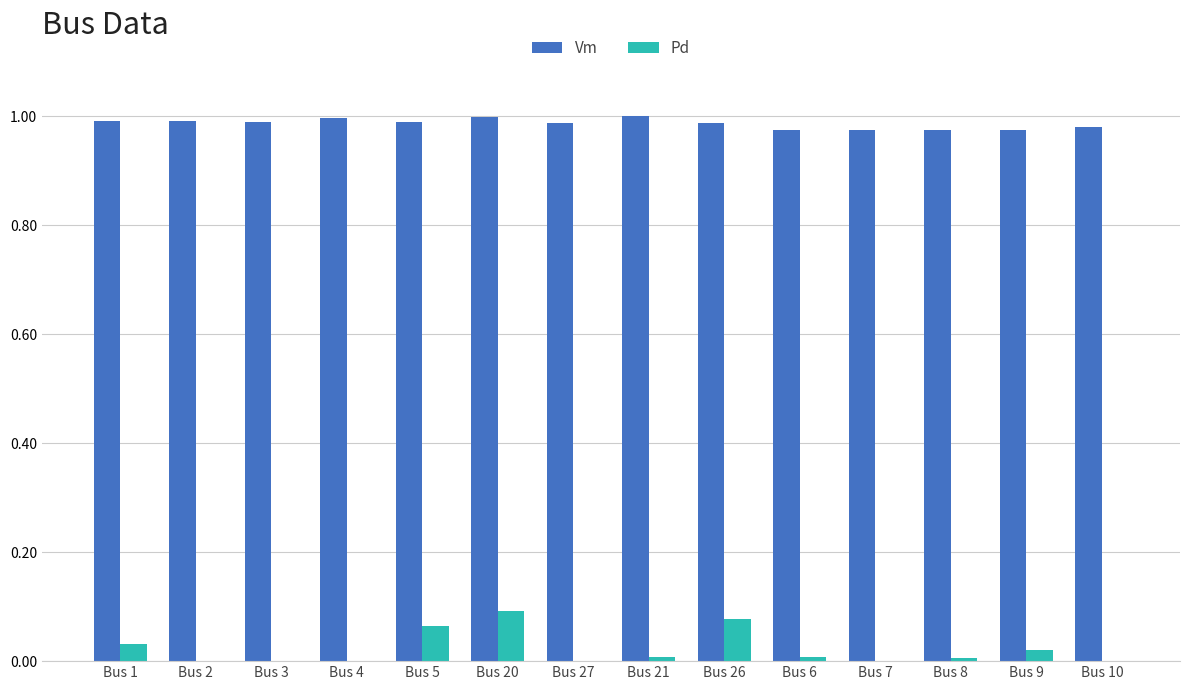

Are the bars grouped side by side (vs. stacked)?

Yes